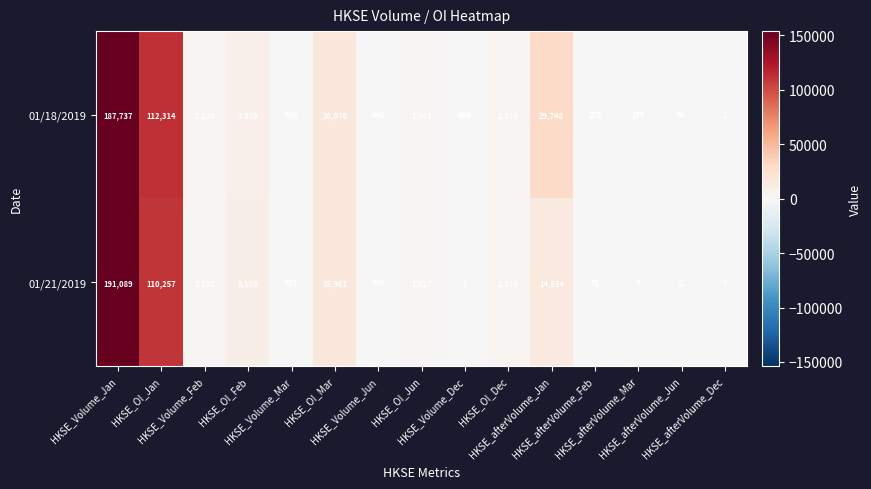

What is the maximum value for 01/18/2019?

187737